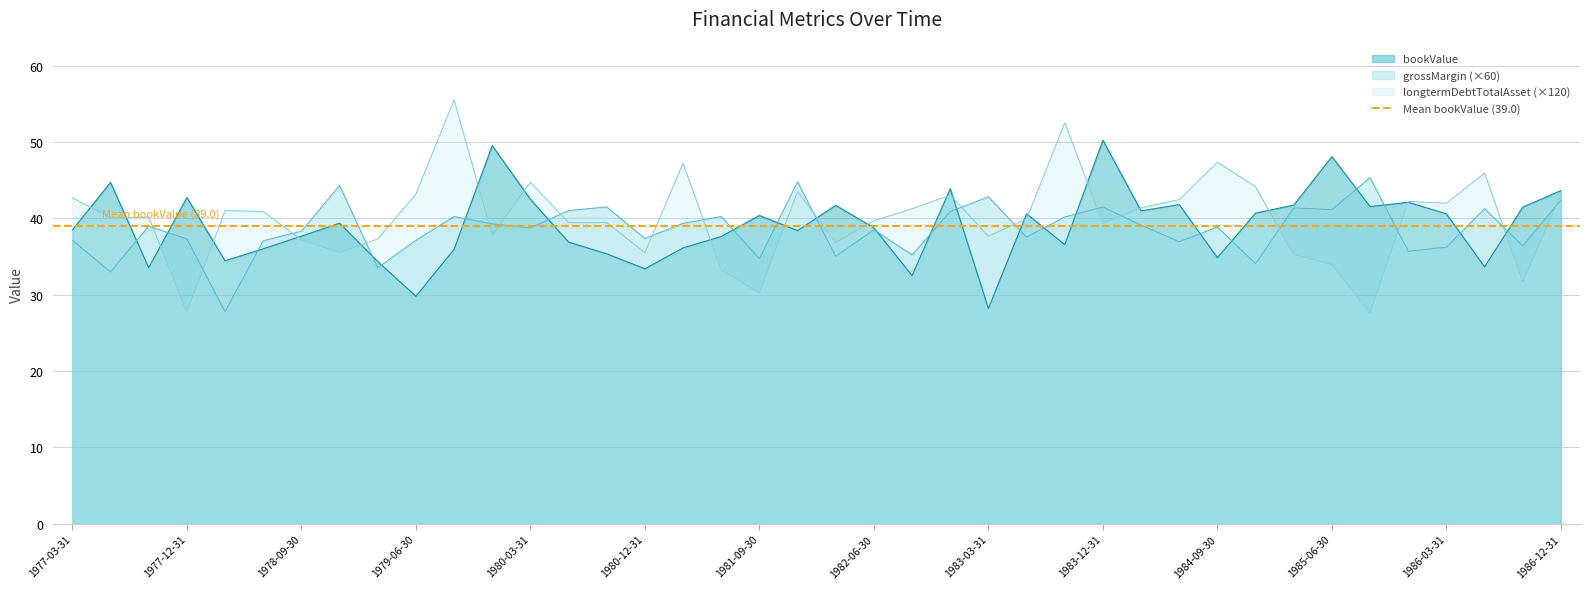

What is the average value of the longtermDebtTotalAsset series?

40.0